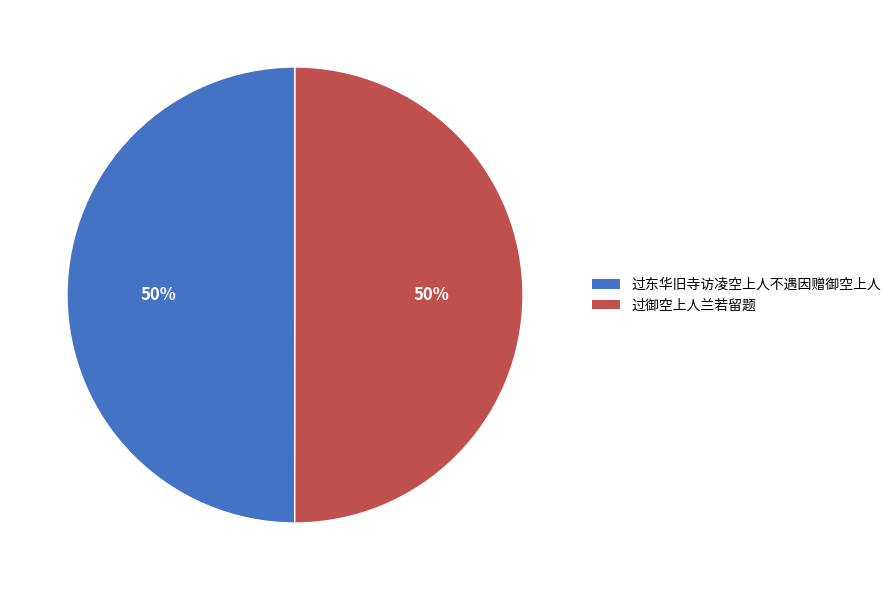

Is it true that 过东华旧寺访凌空上人不遇因赠御空上人 is 42% of the pie?

False